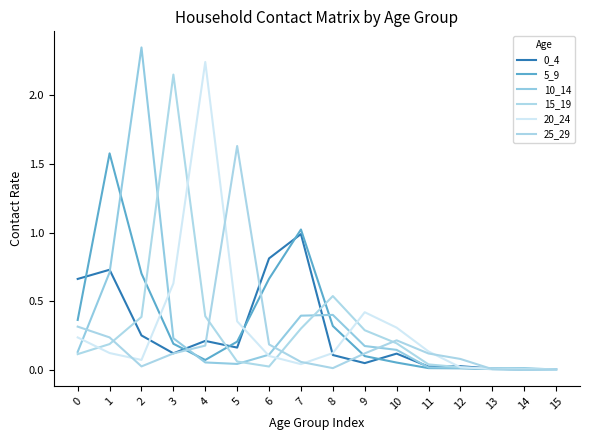

True or false: 5_9 has a value of 0.3 at 5.

False